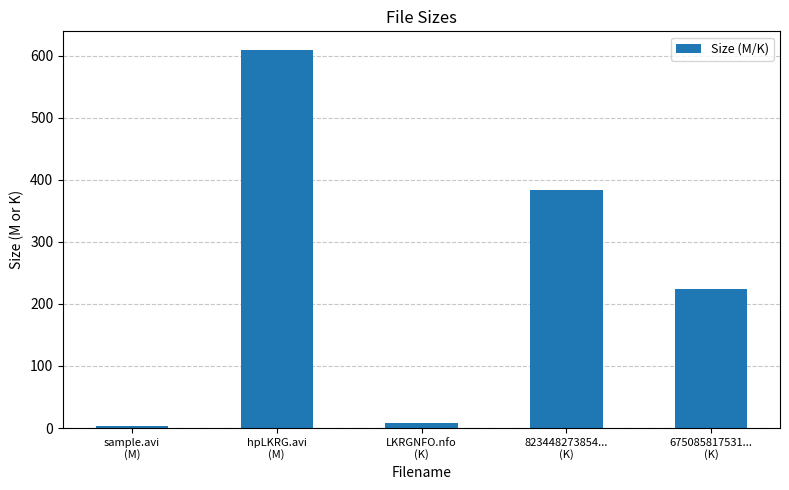

What is the label of the 4th bar from the left?

823448273854...
(K)